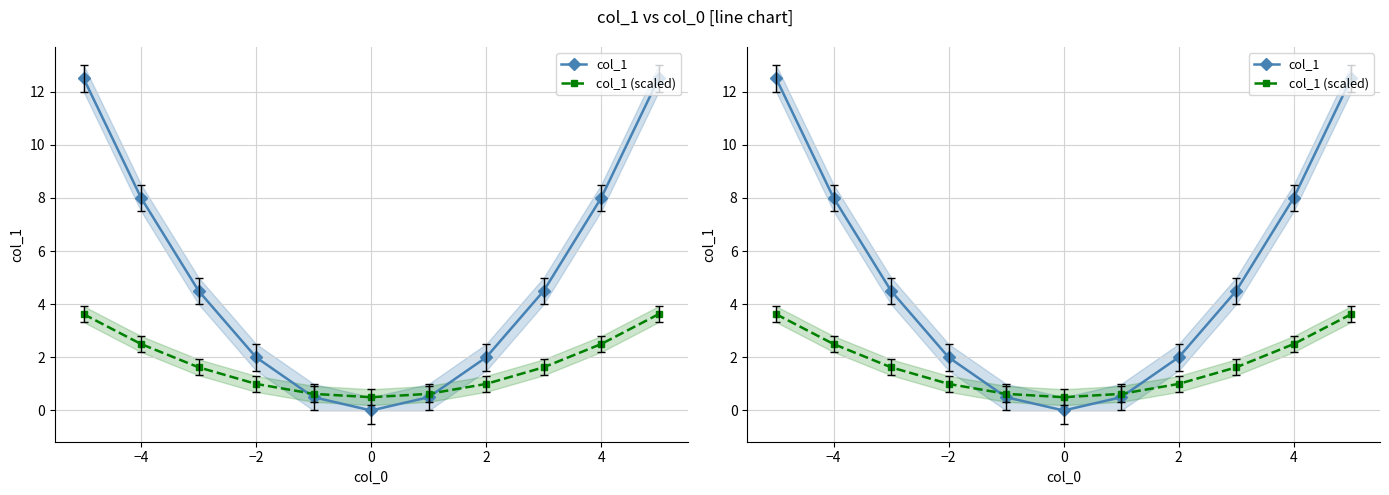

Which series ends up on top after the final intersection of col_1 and col_1 (scaled)?

col_1